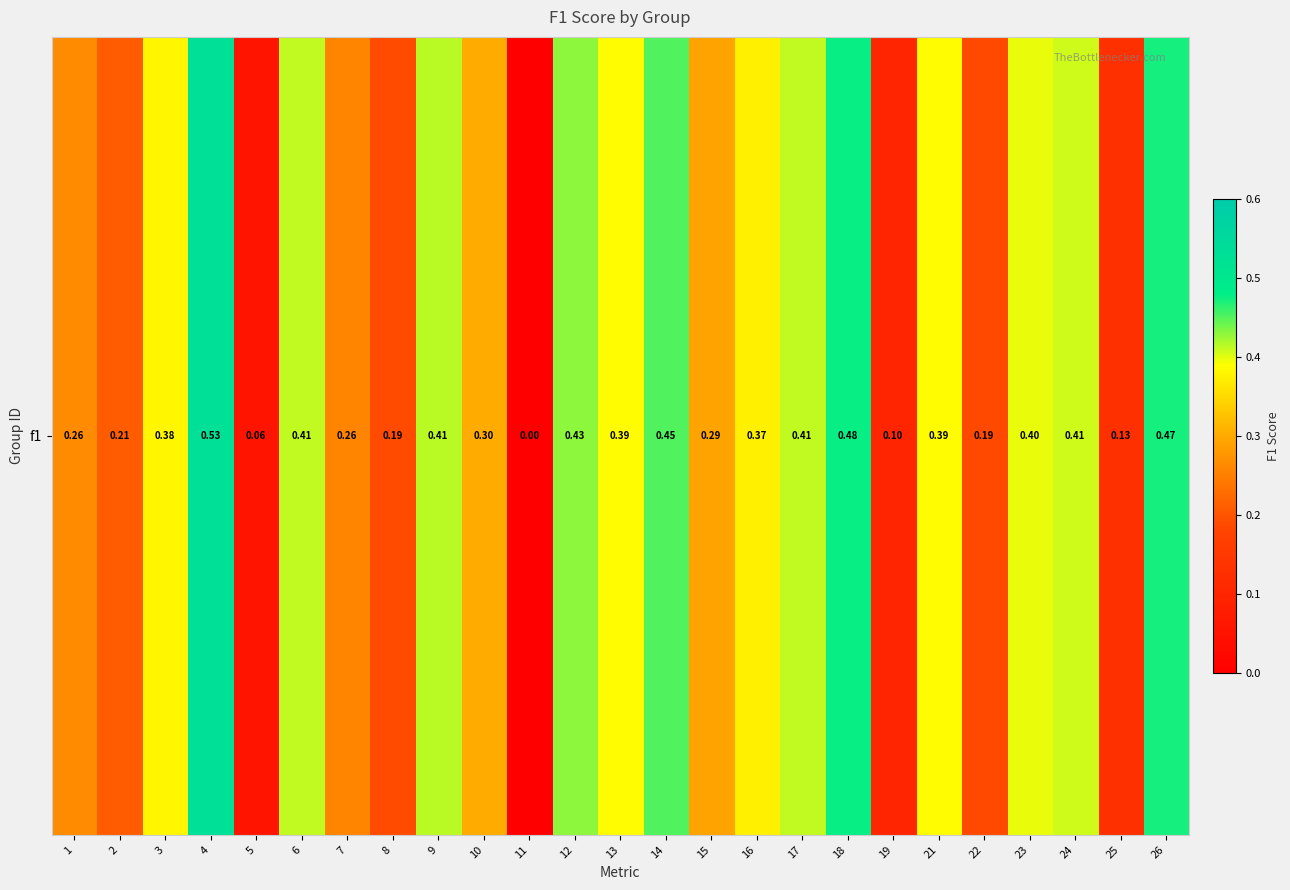

The value at 16 is 0.1. True or false?

False